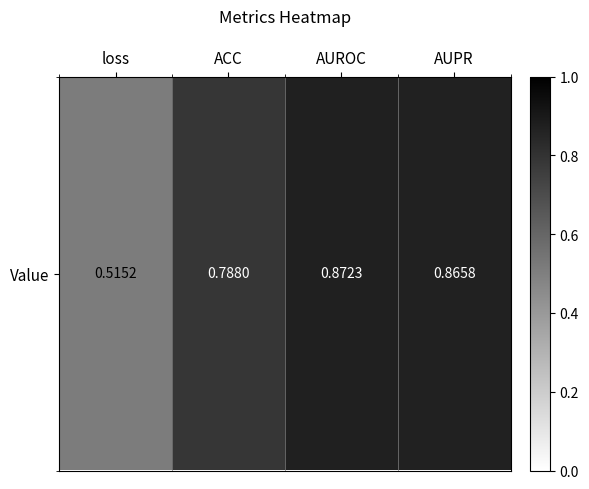

At which category does the chart reach its peak across all series?

AUROC